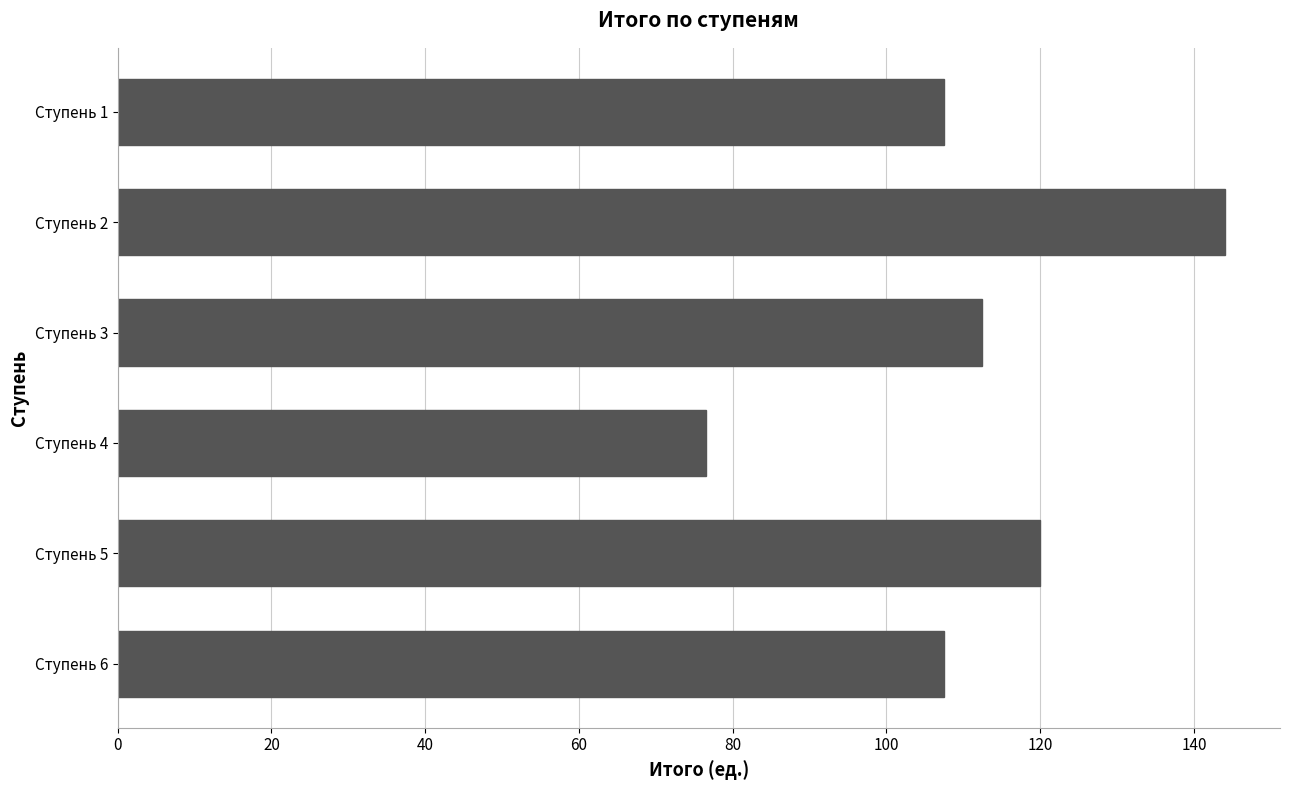

Count the number of data series in this chart.

1